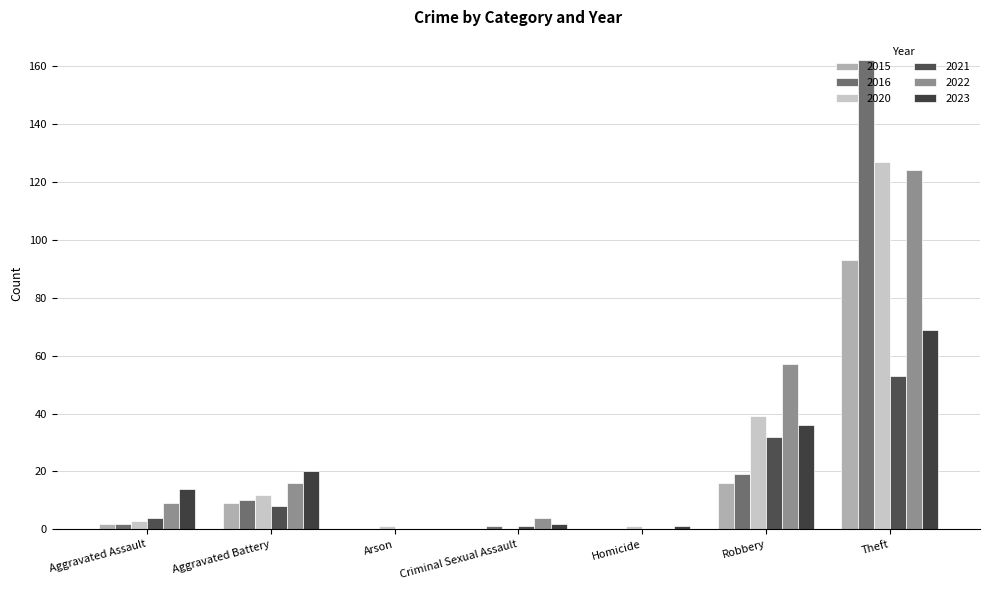

What is the difference between the highest and lowest values at Criminal Sexual Assault?

4